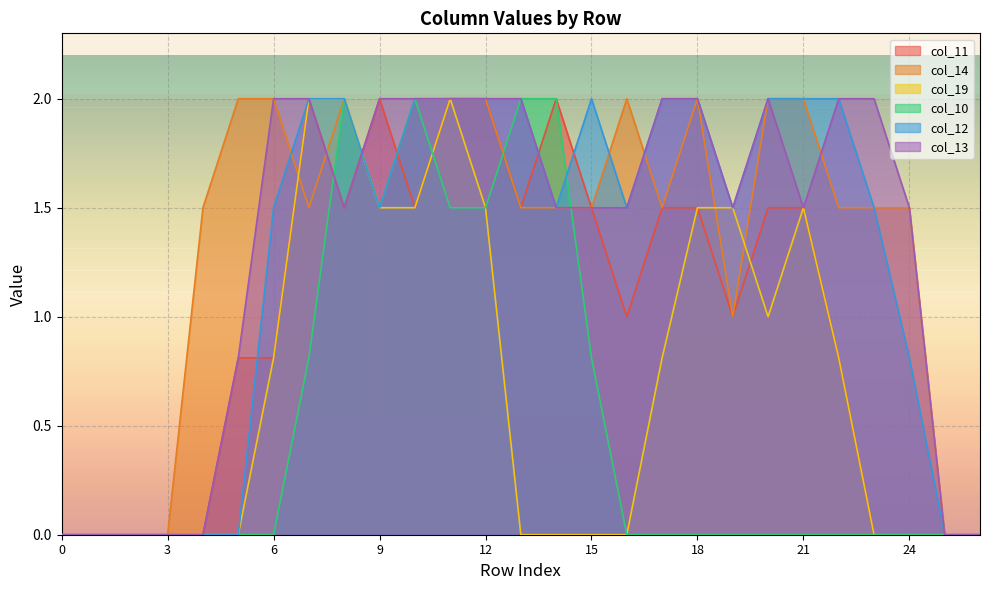

At how many categories does at least one series exceed 1?

21